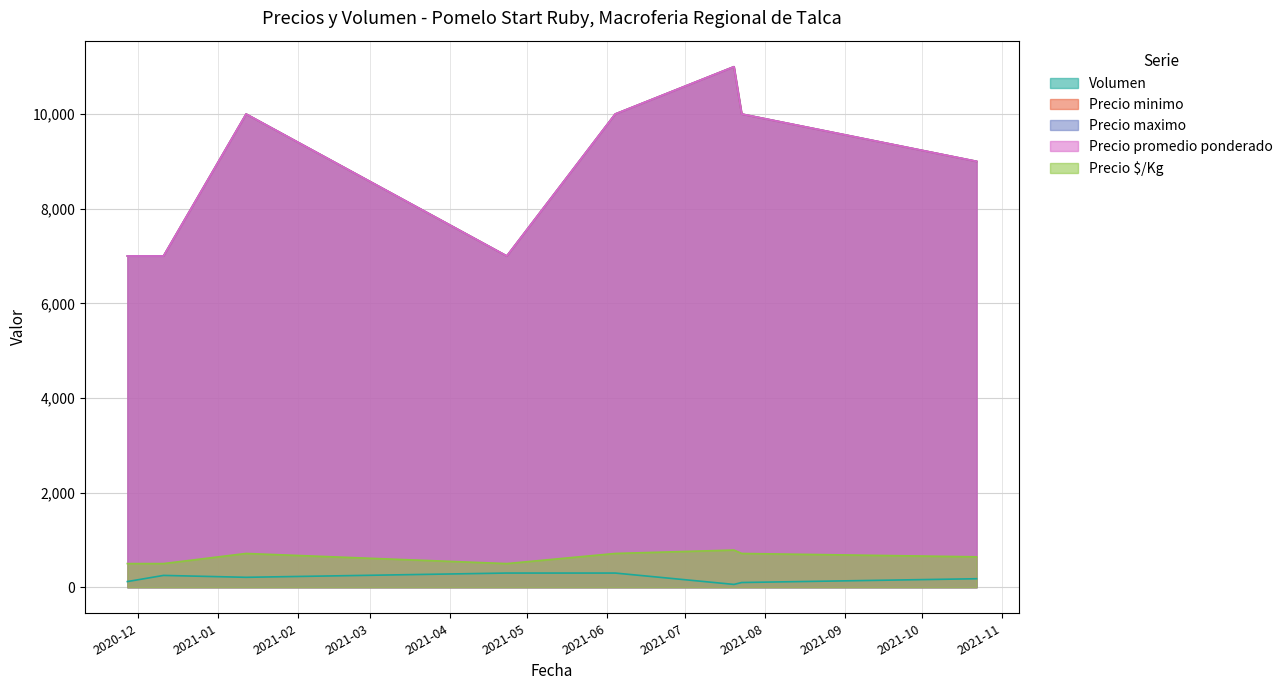

What is the value of the Volumen point at the 4th from the left?

300